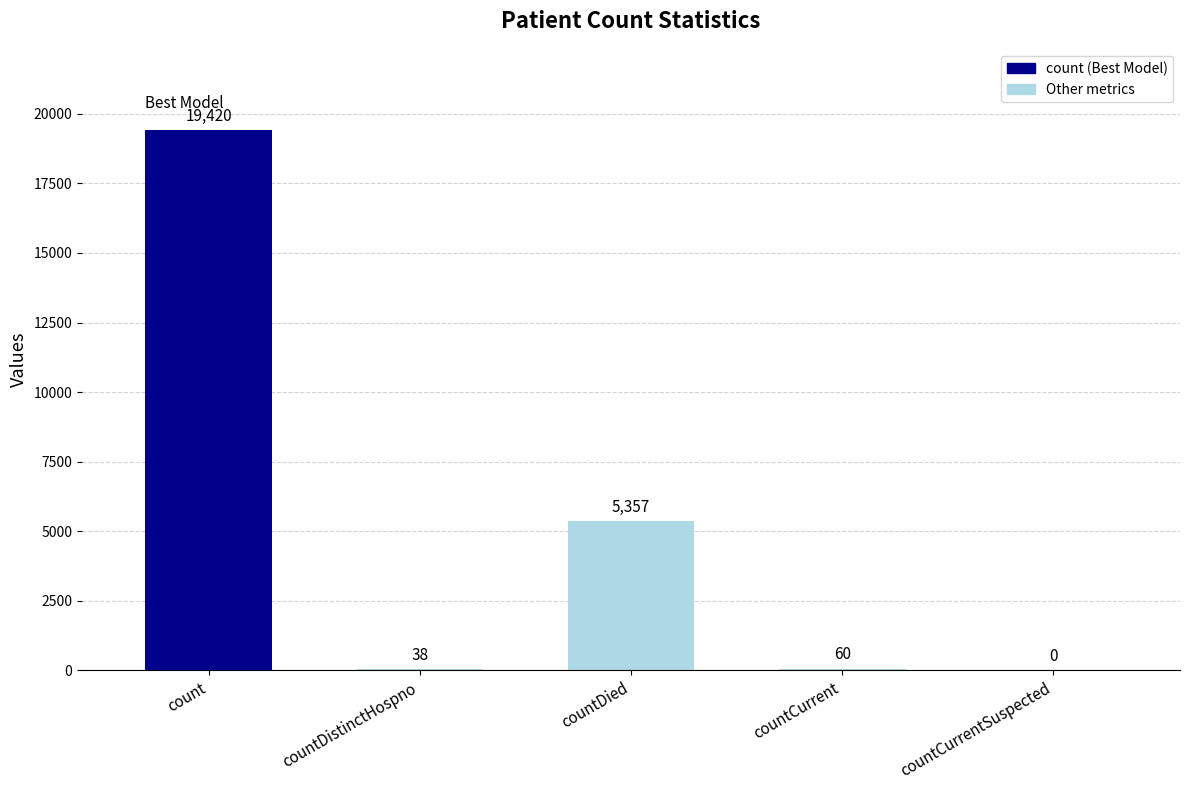

How many distinct data groups are displayed?

1